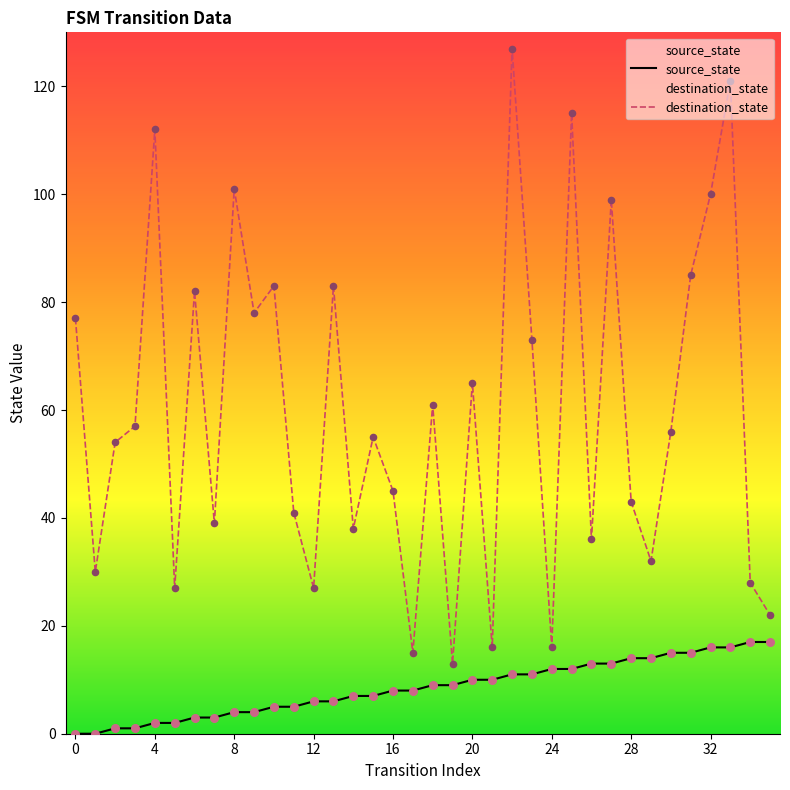

What are all the series names shown in the legend?

source_state, destination_state